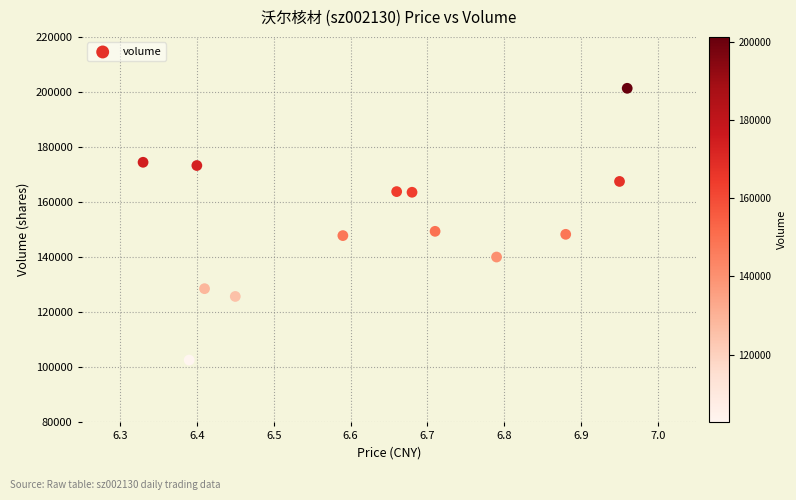

What is the range of Y values (max minus min)?

98696